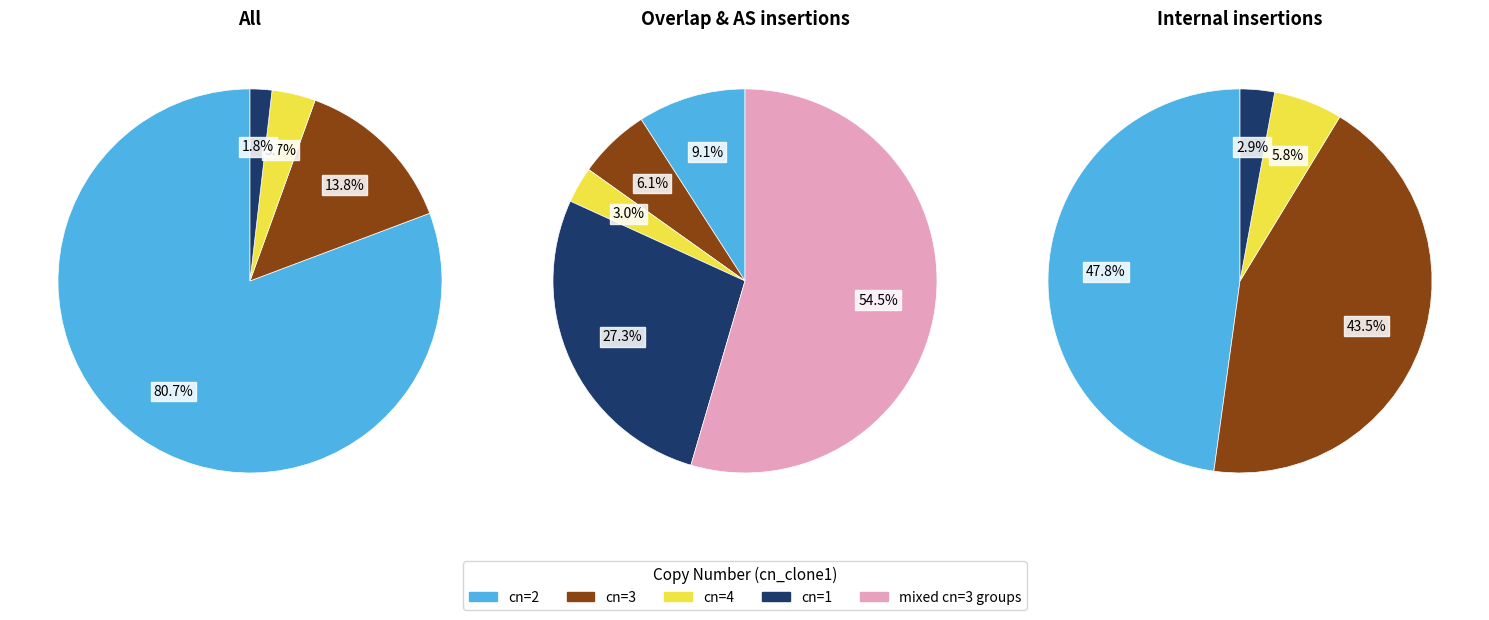

The cn=2 slice represents 81% of the pie. True or false?

True